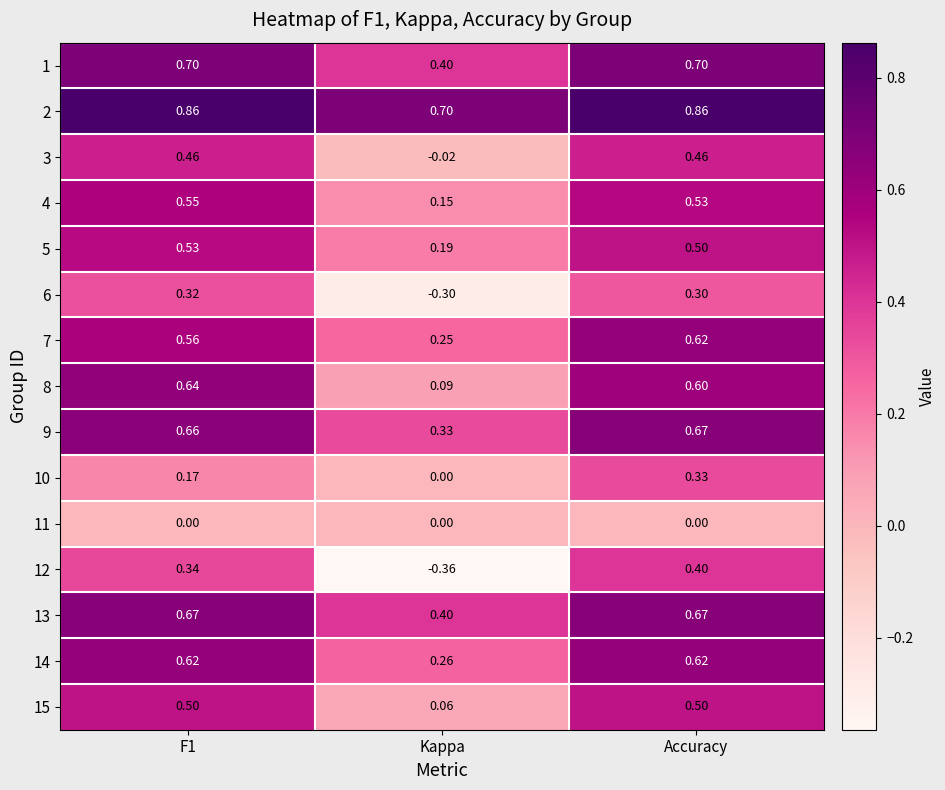

Is the value of 10 at Accuracy greater than the value of 4 at Kappa?

Yes